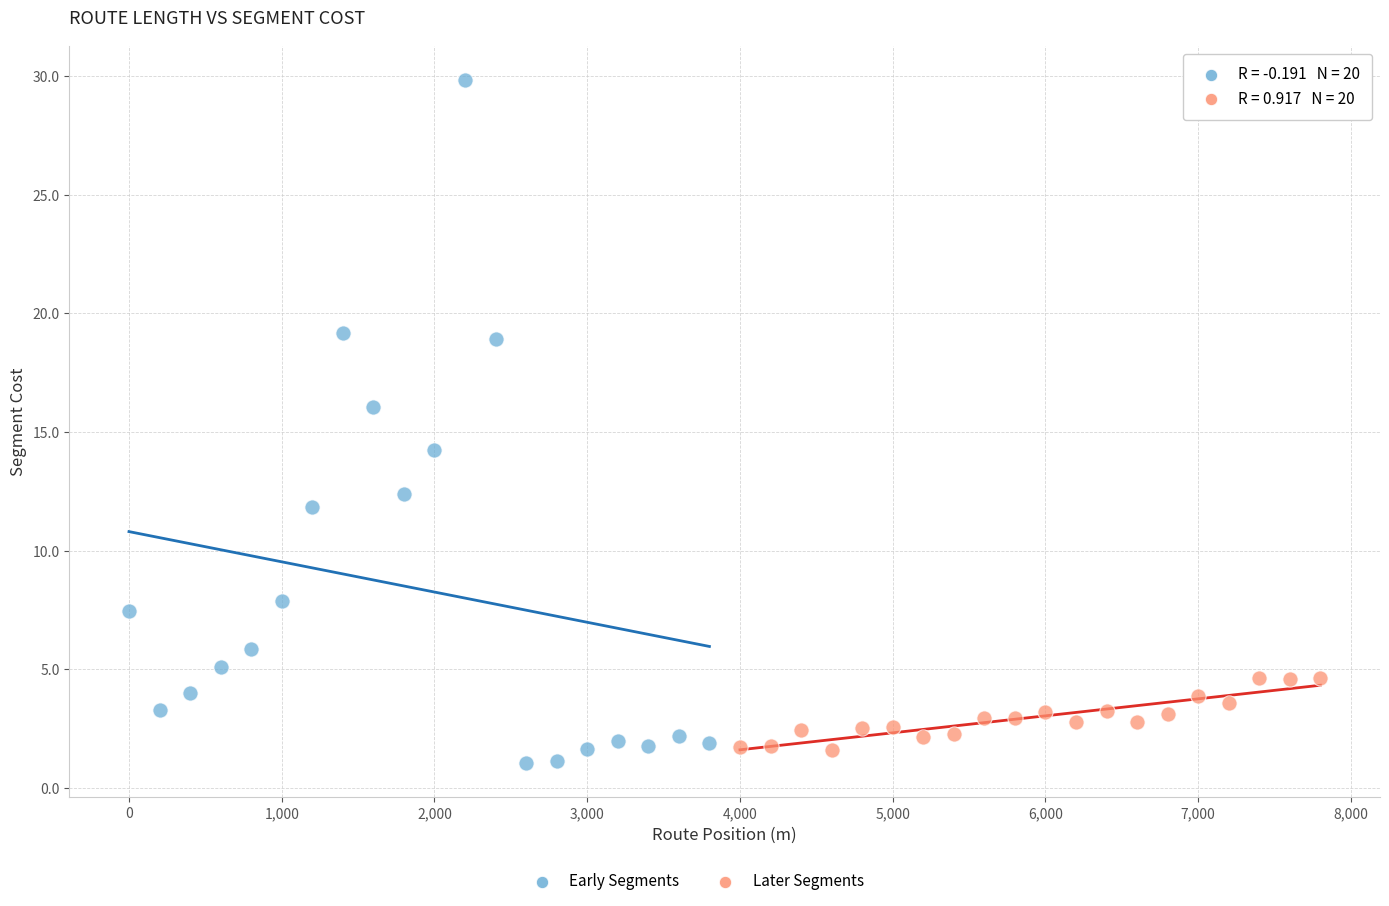

Which series contains the lowest Y value?

Early Segments